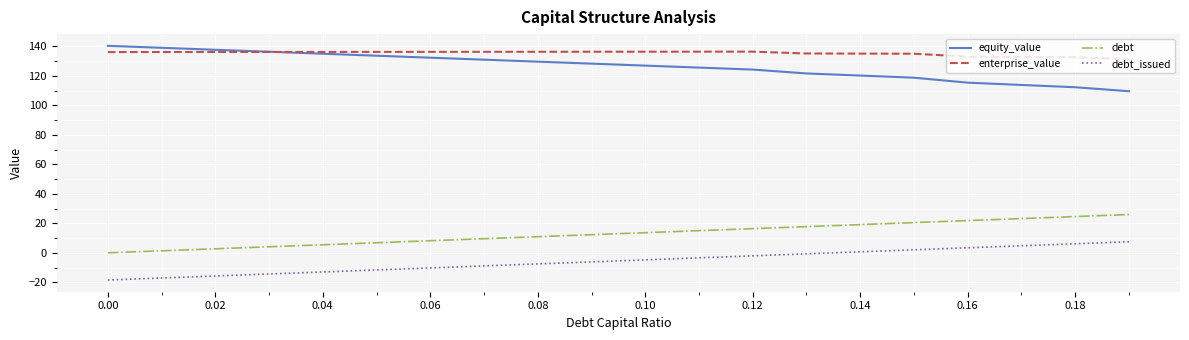

Rank the series by their maximum value, from lowest to highest.

debt_issued, debt, enterprise_value, equity_value